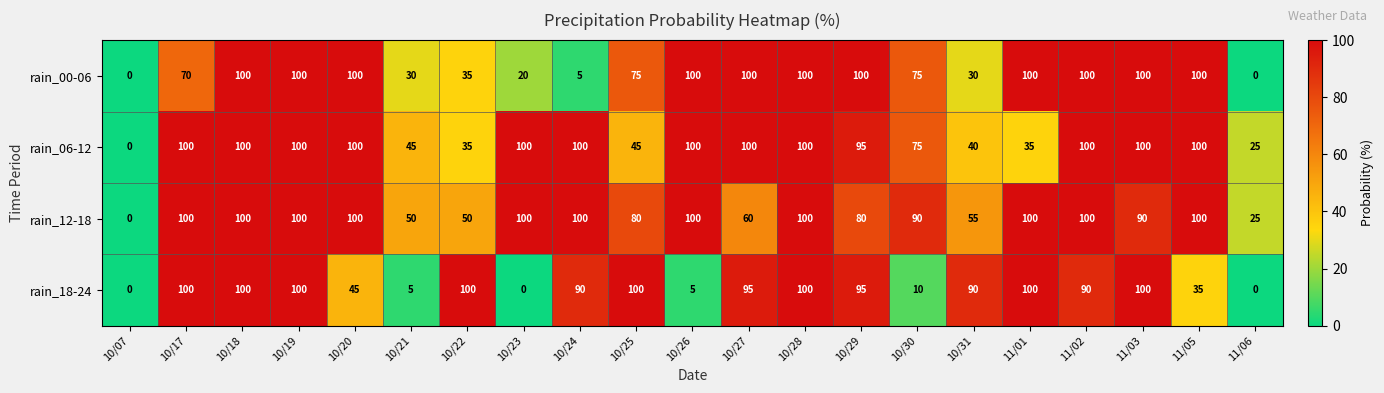

The rain_18-24 series shows 30 at 10/24. True or false?

False